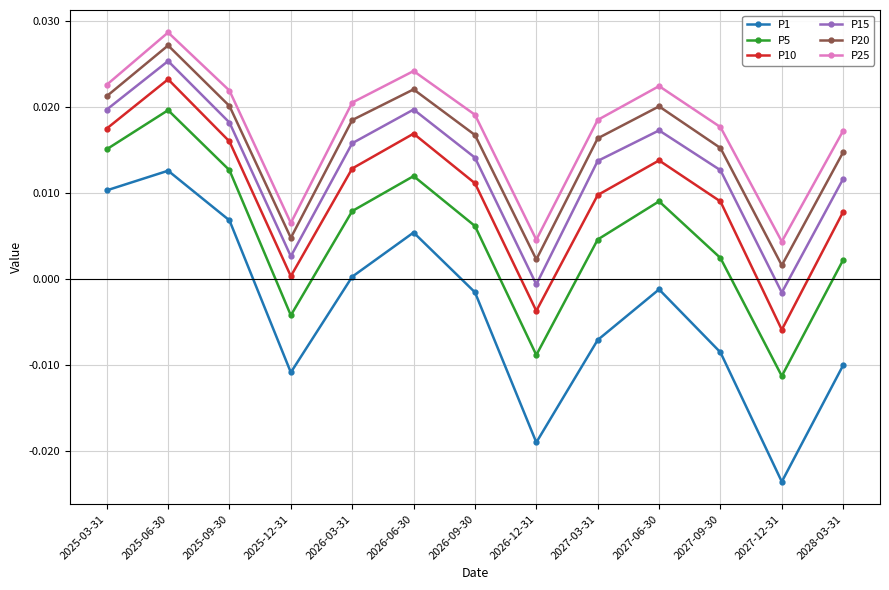

How many values in the P10 series exceed 0?

11